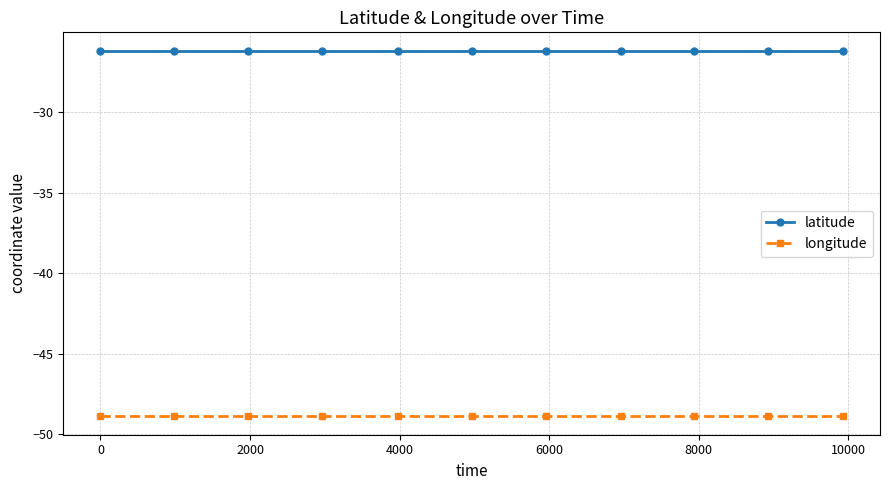

What is the value of the longitude point at the 8th from the left?

-48.9